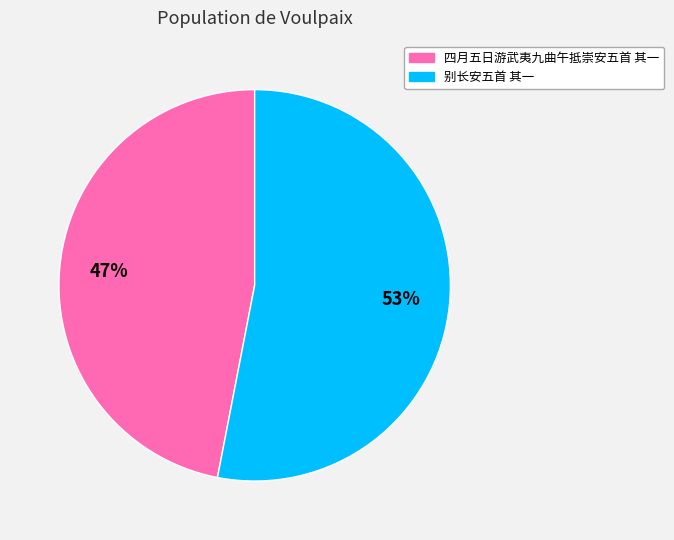

What is the ratio of the value at 四月五日游武夷九曲午抵崇安五首 其一 to the value at 别长安五首 其一?

0.9